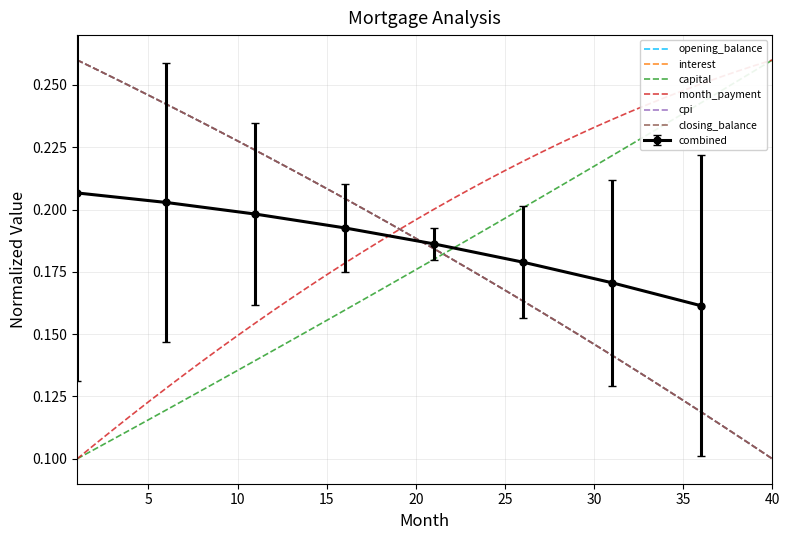

True or false: interest and closing_balance cross at least once.

False